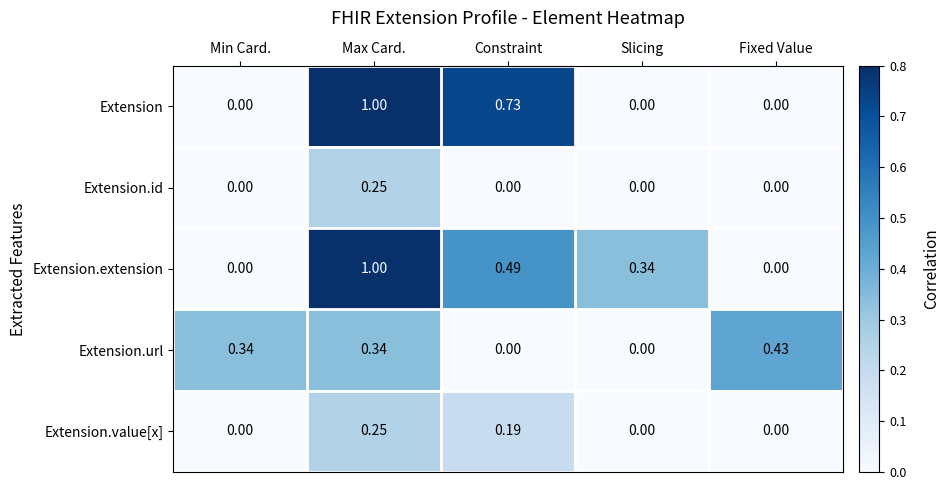

At which category does the chart reach its peak across all series?

Max Card.